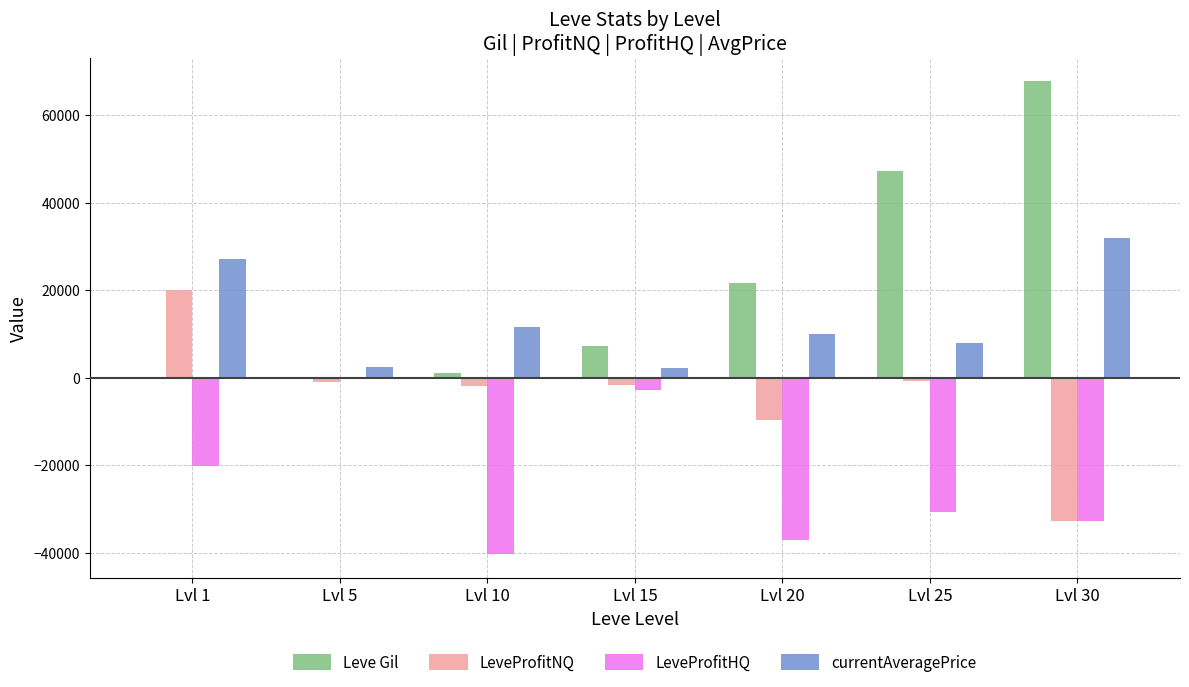

Does the chart contain stacked bars?

No